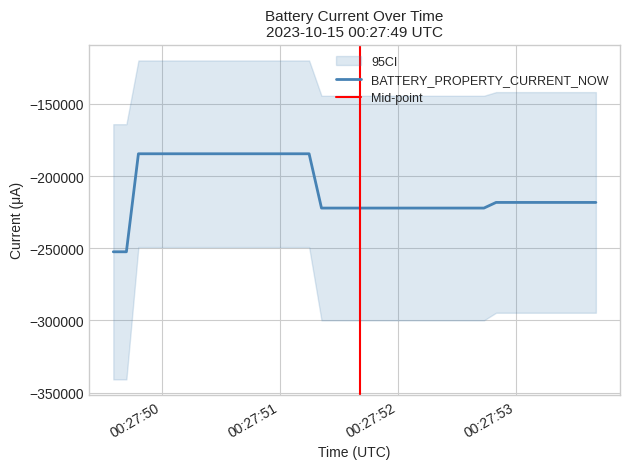

What is the highest value of the BATTERY_PROPERTY_CURRENT_NOW series?

-184570